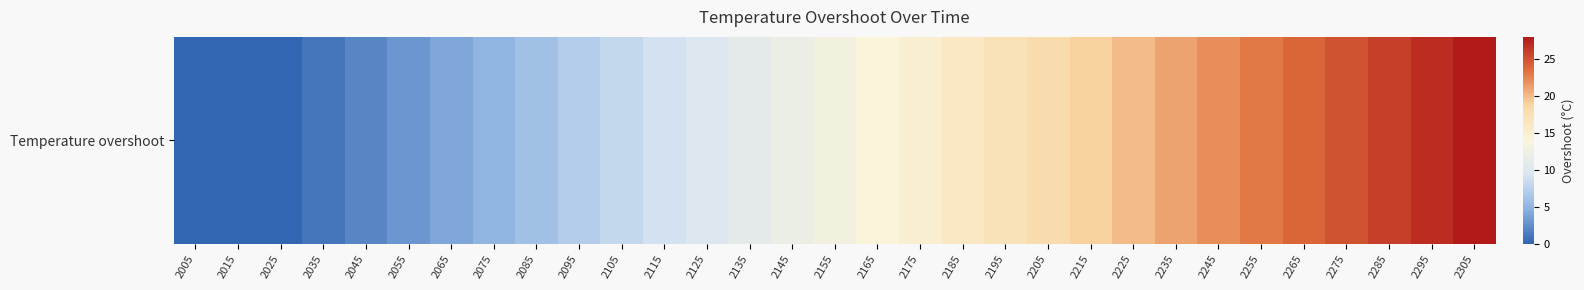

What is the average value?

13